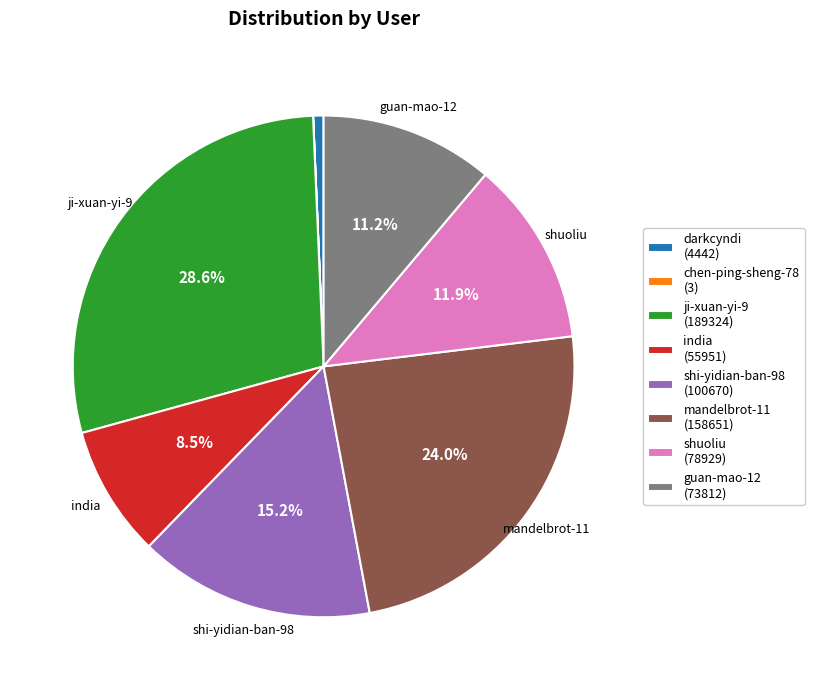

How much of the chart is everything except mandelbrot-11 (158651)?

76.0%